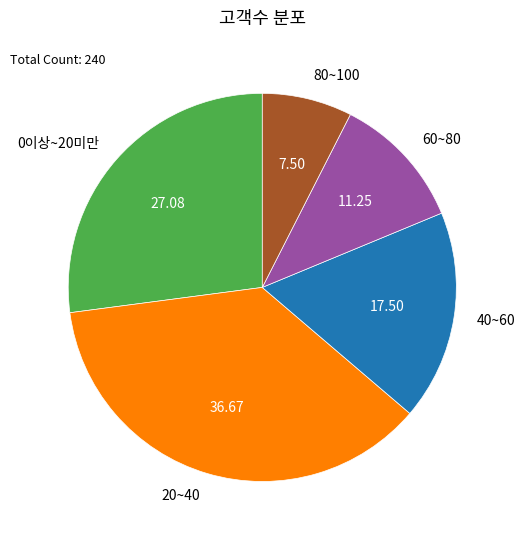

The 80~100 slice represents 8% of the pie. True or false?

True